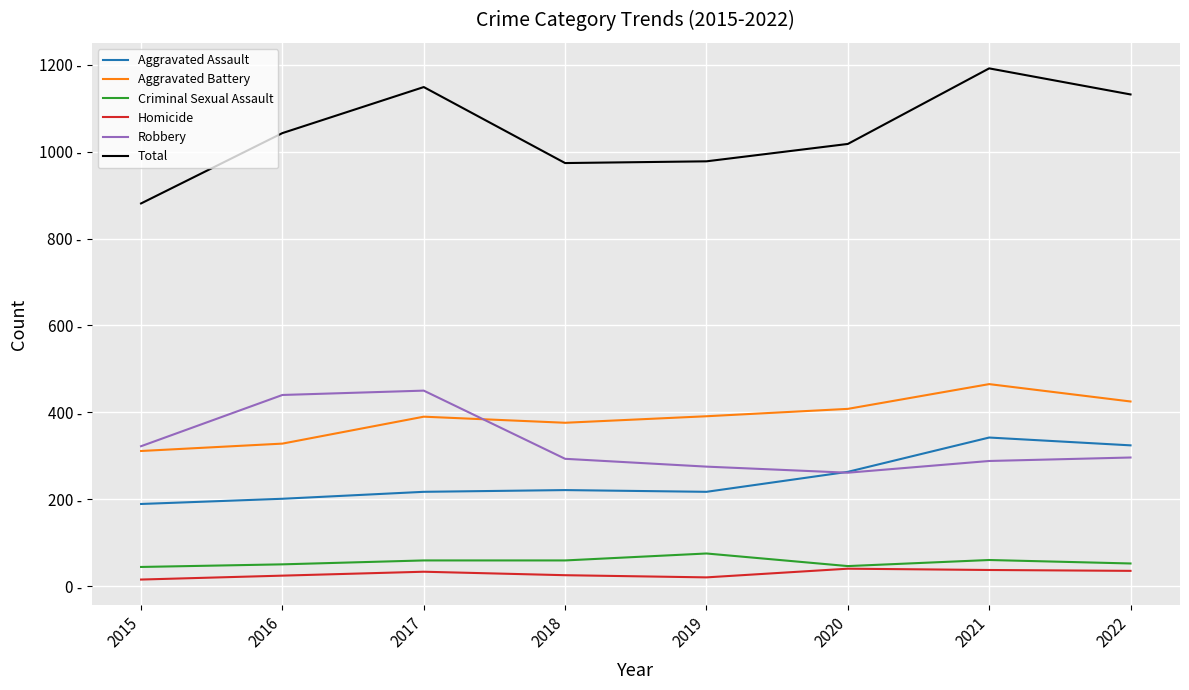

What are all the series names shown in the legend?

Aggravated Assault, Aggravated Battery, Criminal Sexual Assault, Homicide, Robbery, Total